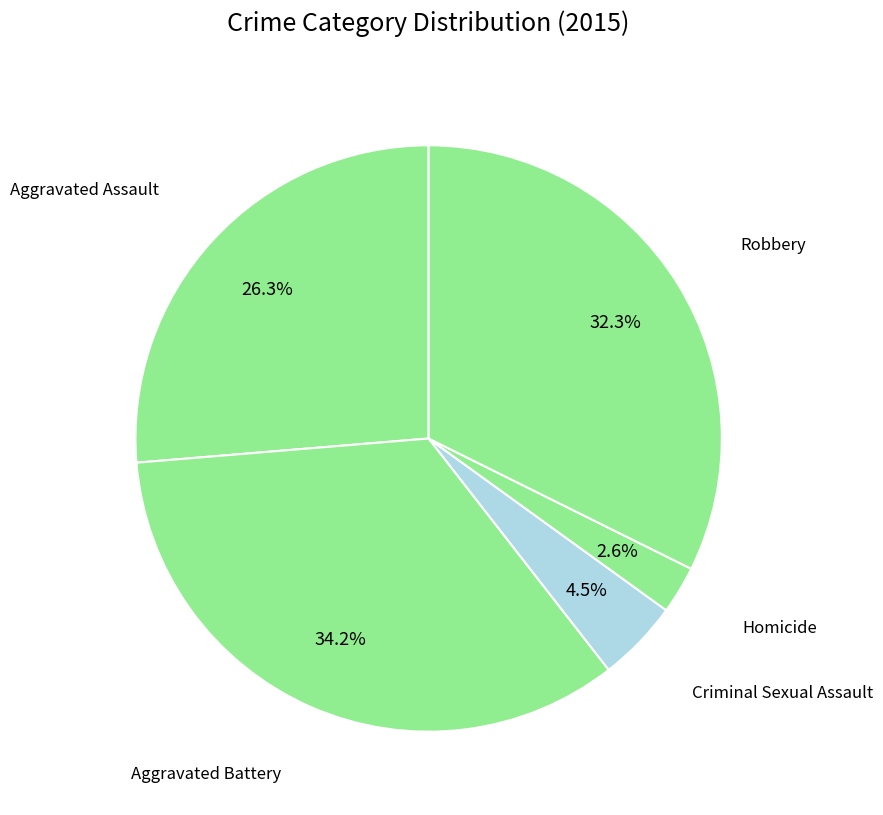

Combined, do Homicide and Criminal Sexual Assault account for over 50%?

No